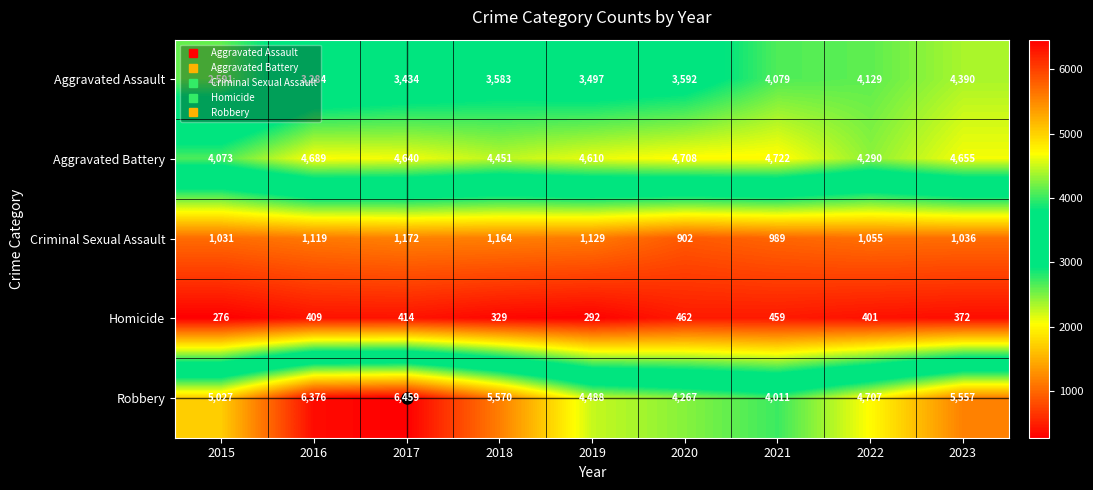

The value of Robbery at 2019 is 4488. True or false?

True